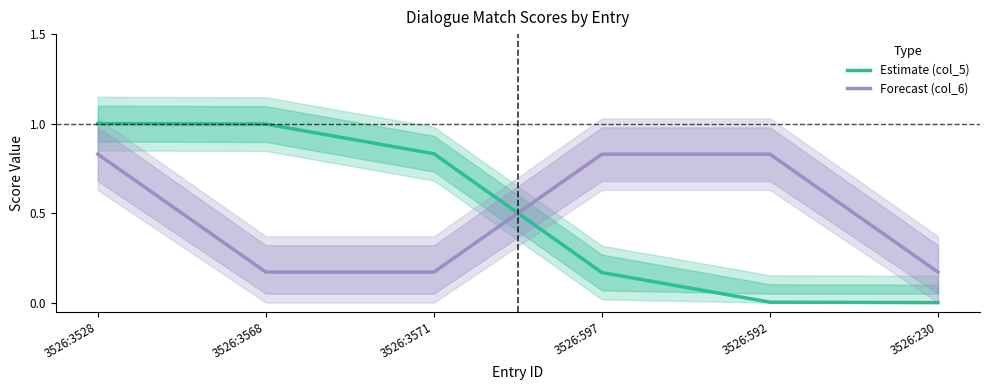

Reading right to left, list all the values displayed in this chart.

Estimate (col_5): 3526:230=0.0	3526:592=0.0	3526:597=0.2	3526:3571=0.8	3526:3568=1.0	3526:3528=1.0
Forecast (col_6): 3526:230=0.2	3526:592=0.8	3526:597=0.8	3526:3571=0.2	3526:3568=0.2	3526:3528=0.8